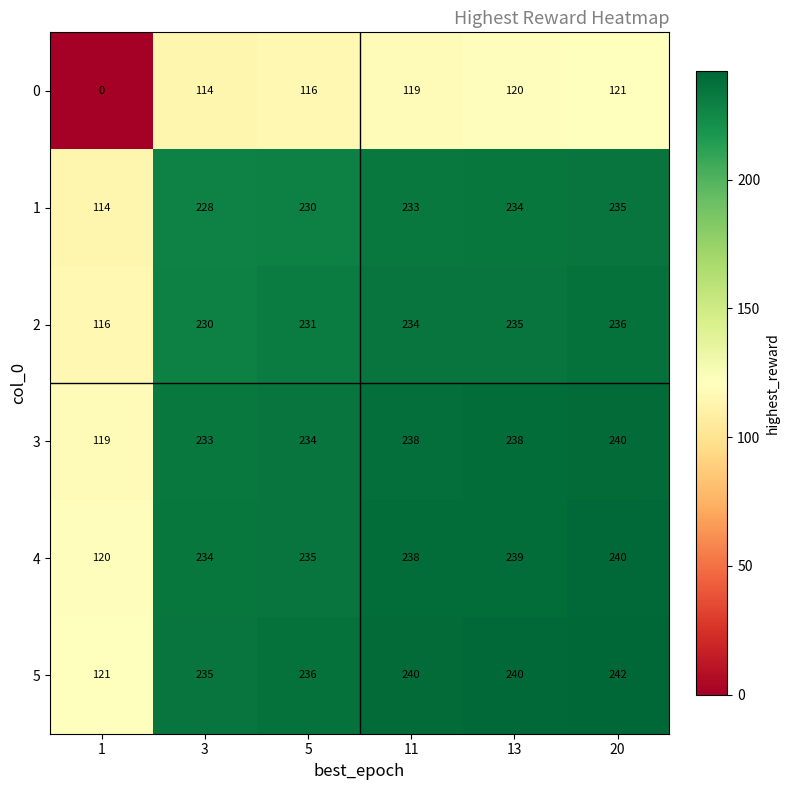

Rank the series at 1 from highest to lowest value.

5, 4, 3, 2, 1, 0